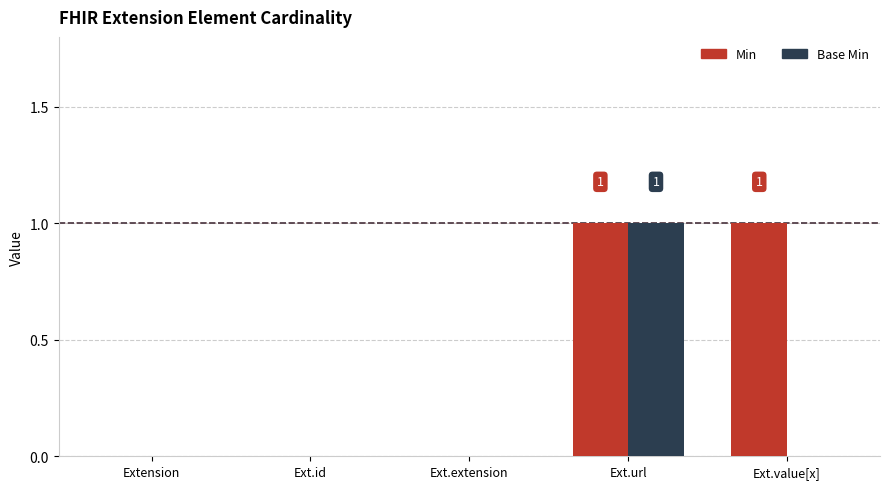

At which category is the sum across all series the highest?

Ext.url